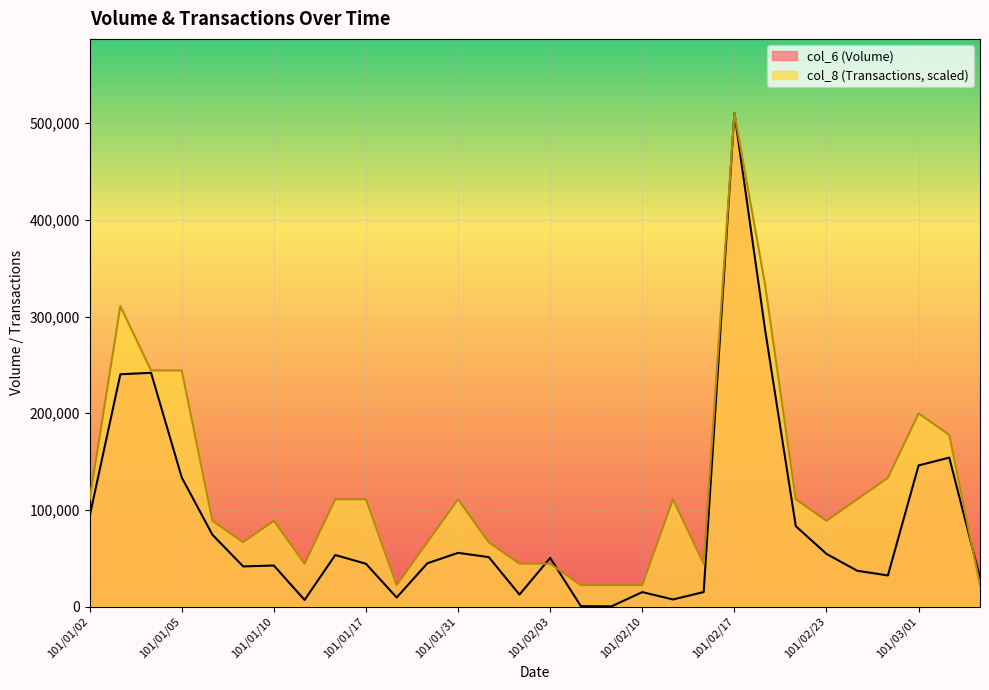

What is the average value of the col_6 series?

85595.0